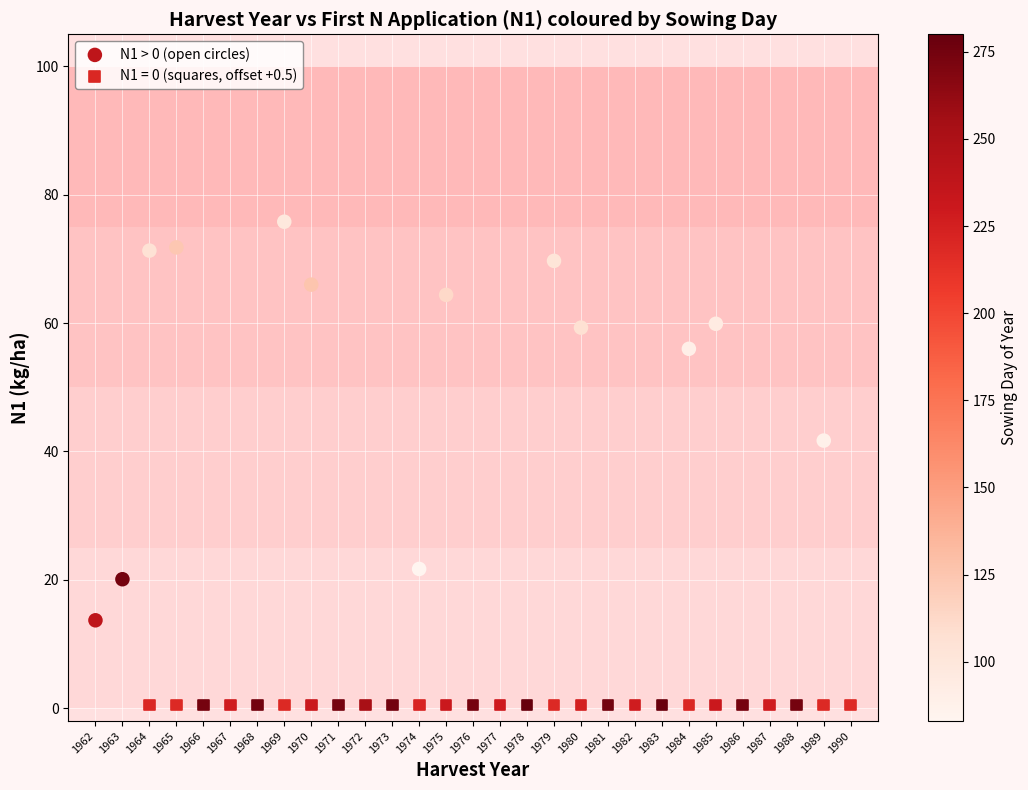

Which series contains the highest Y value?

N1 > 0 (open circles)